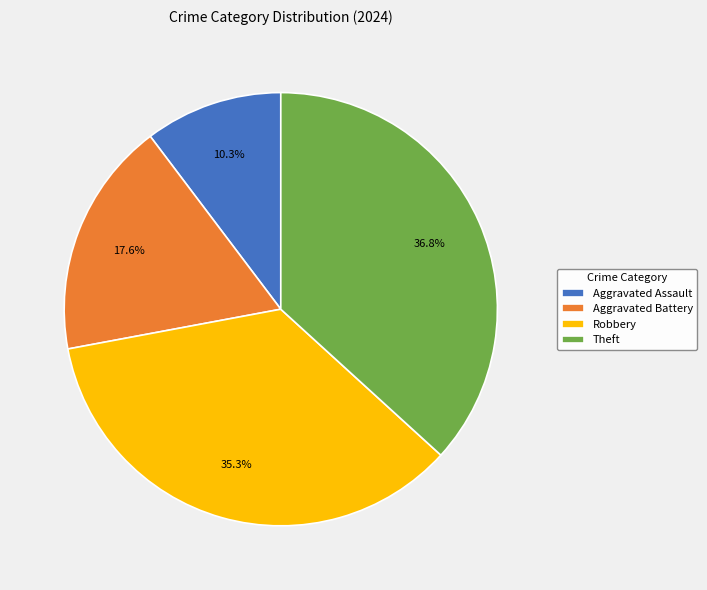

How many slices are in this pie chart?

4